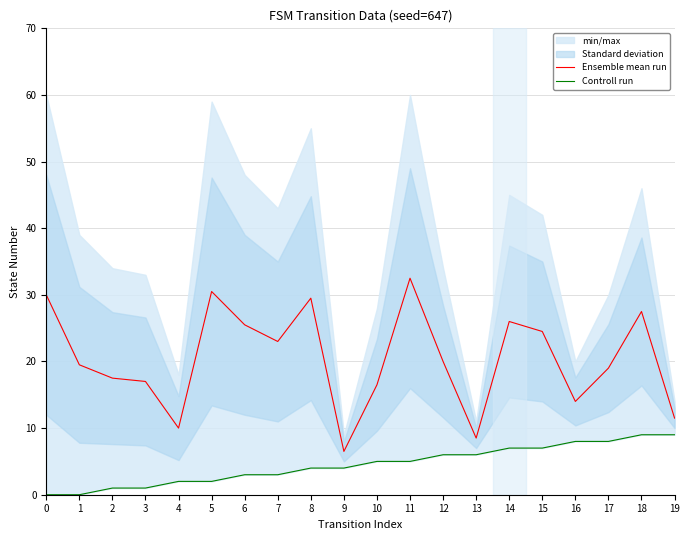

What is the sum of the Controll run values at 17 and 0?

8.0